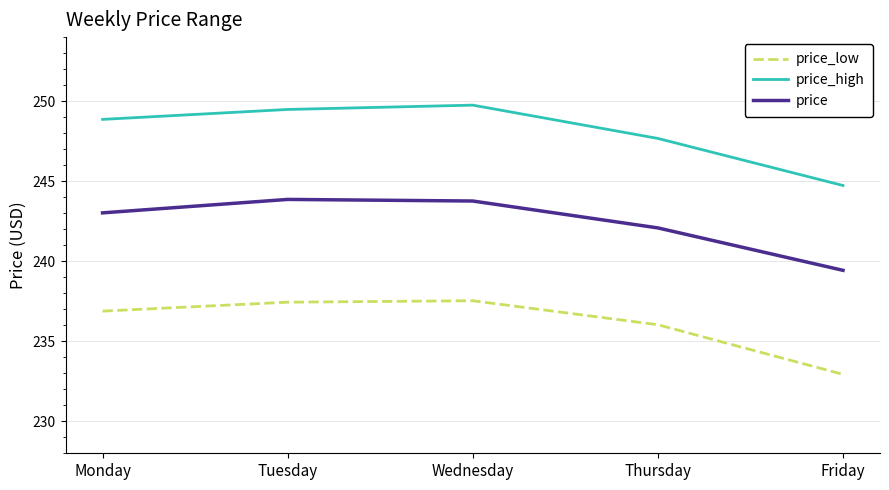

Rank the series by their maximum value, from highest to lowest.

price_high, price, price_low